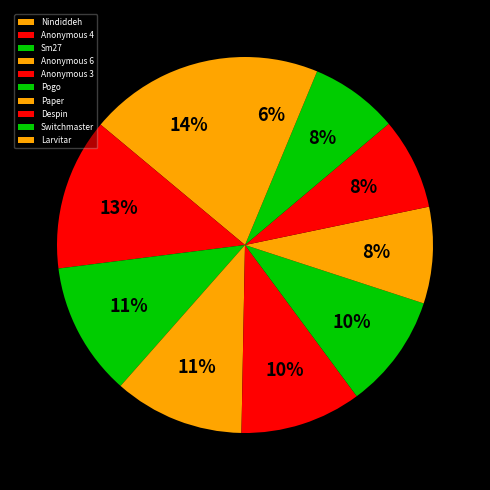

To the nearest percent, what is the difference between the largest and smallest slice percentages?

8%